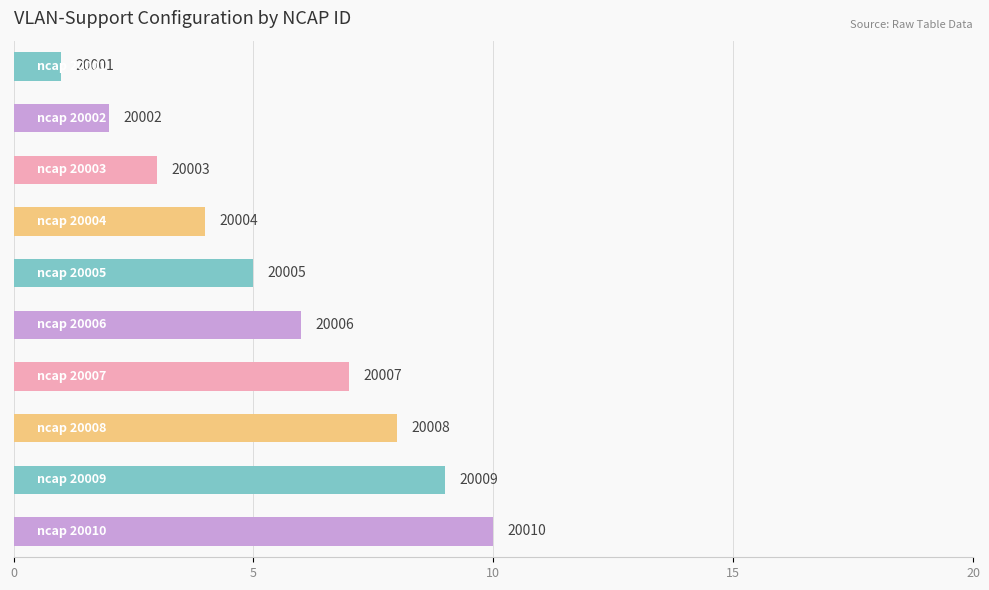

Does the chart contain any negative values?

No